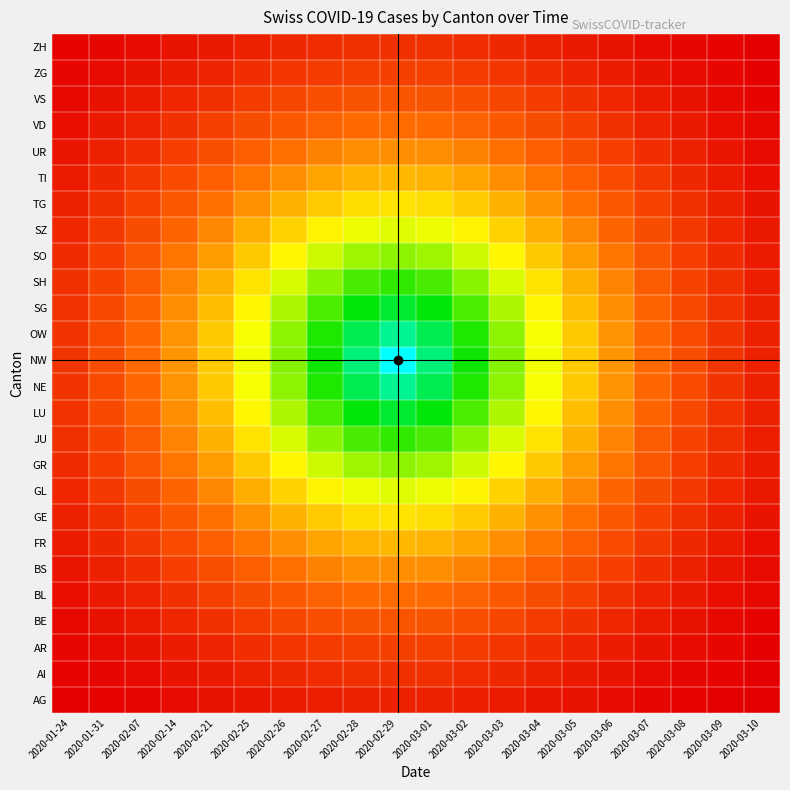

What is the total value across all series at 2020-03-08?

2.8